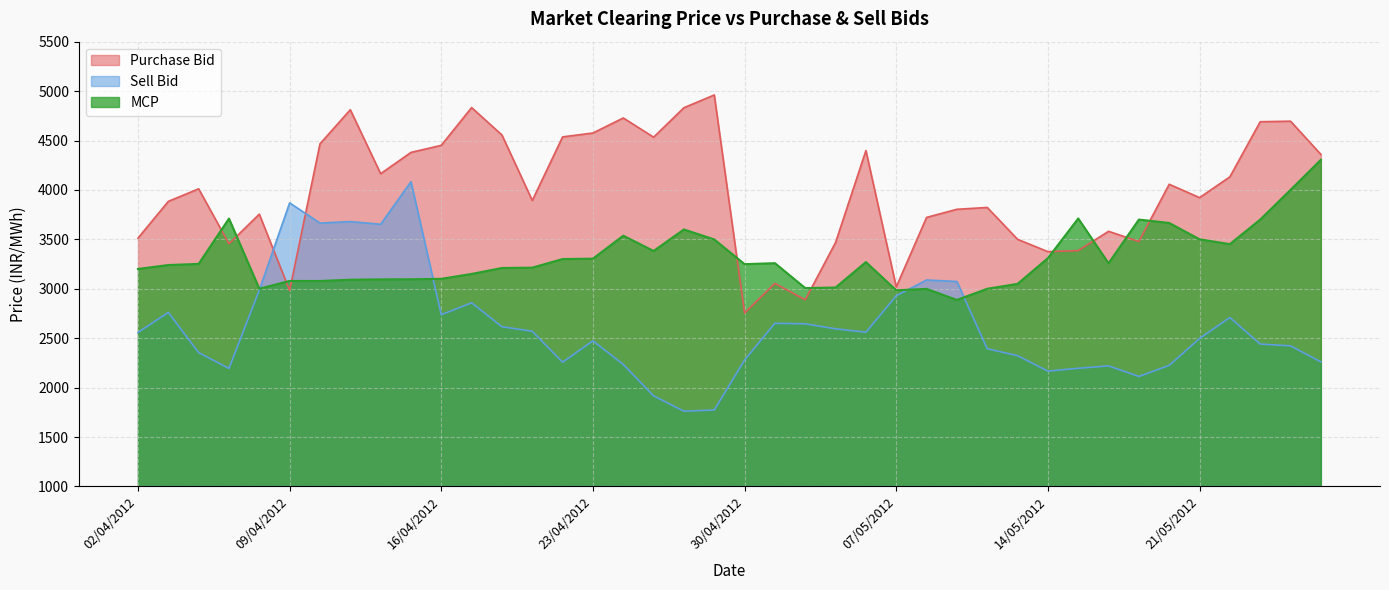

Which has a higher value, 30/04/2012 or 16/04/2012?

16/04/2012